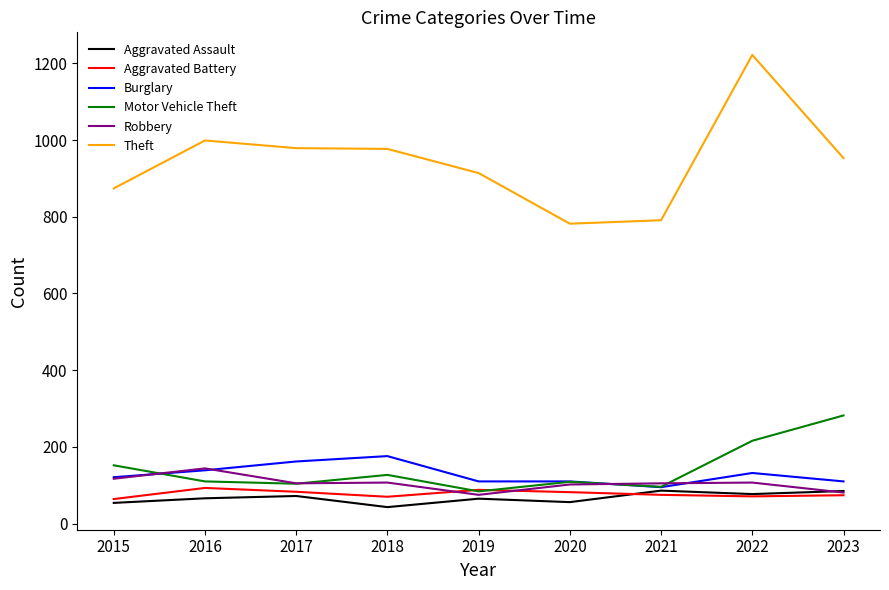

At which label does Aggravated Assault reach its minimum?

2018